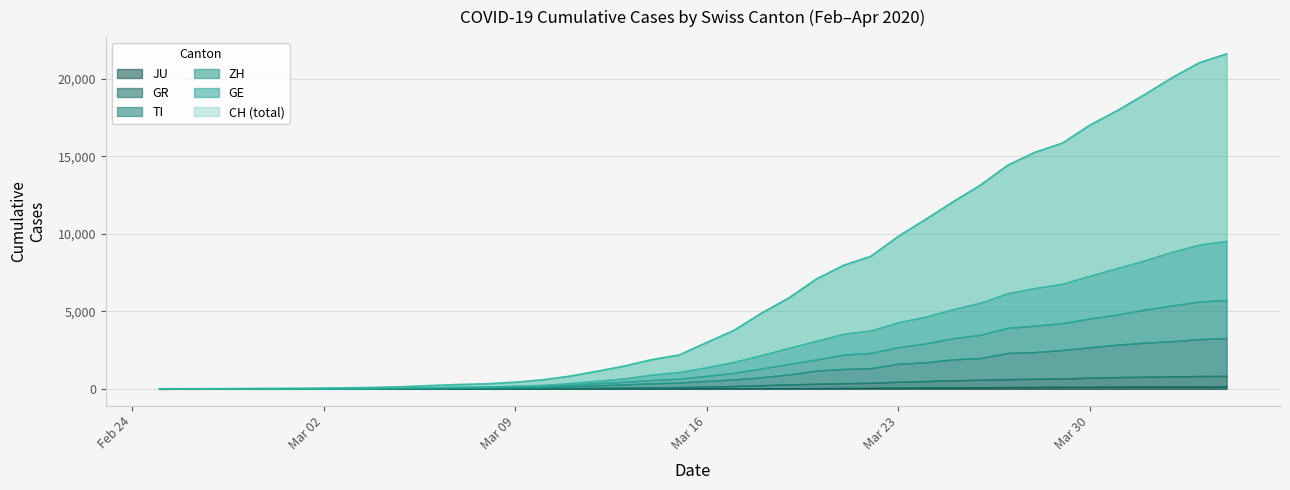

How many positive values does the TI series have?

39